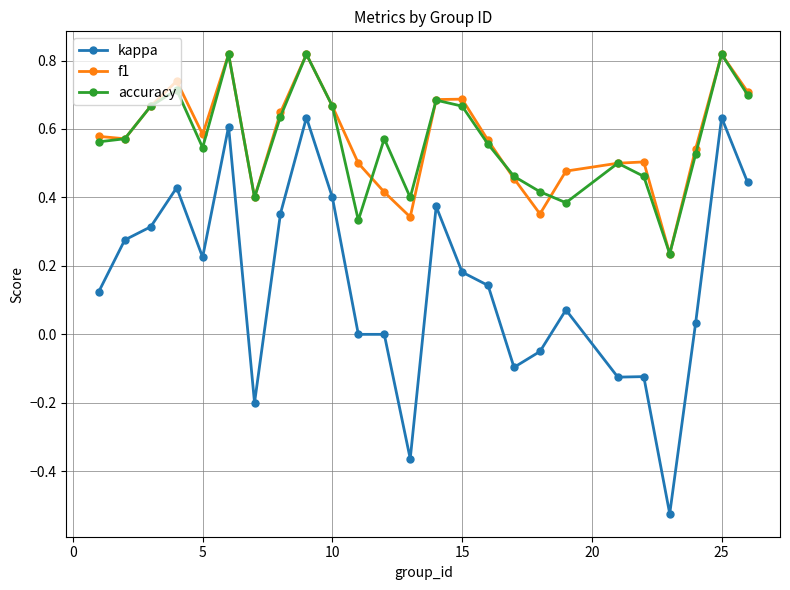

Which series has the largest range (max minus min)?

kappa